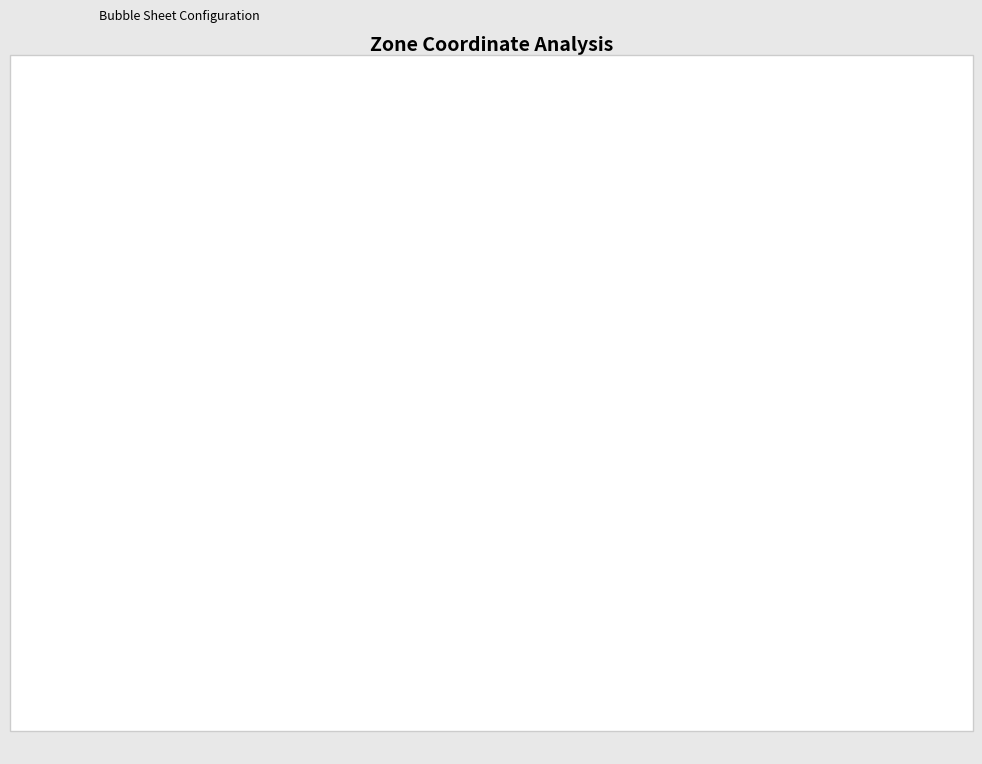

Count the number of slices in the pie.

6